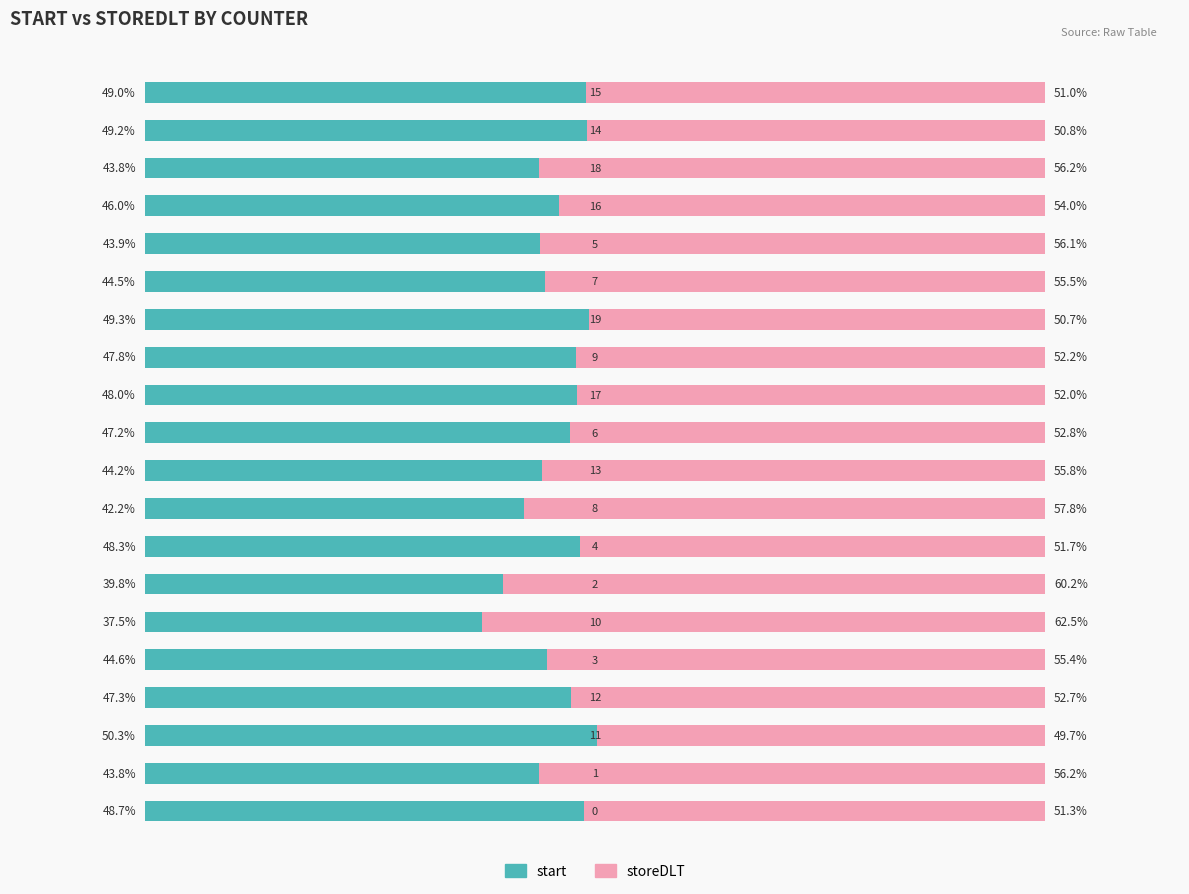

What are all the series names shown in the legend?

start, storeDLT